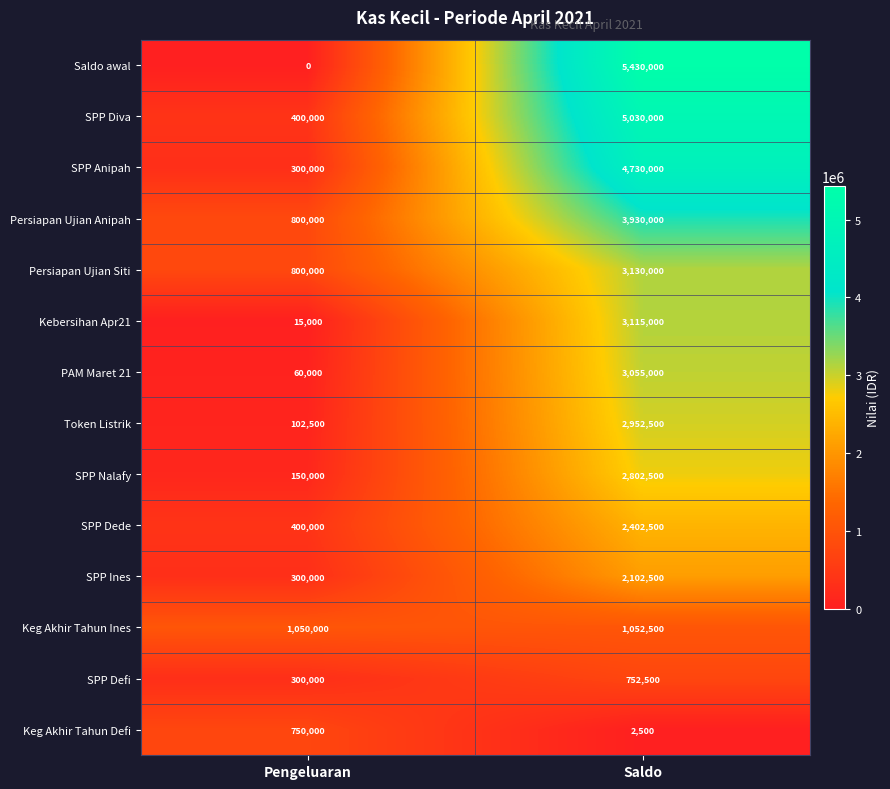

What is the difference between the highest and lowest values at Saldo?

5427500